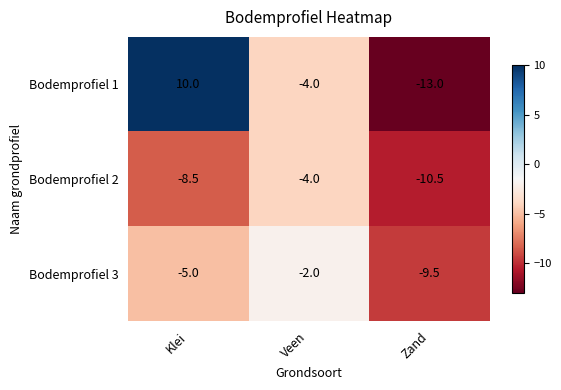

Between Klei and Veen, which series saw the biggest shift?

Bodemprofiel 1